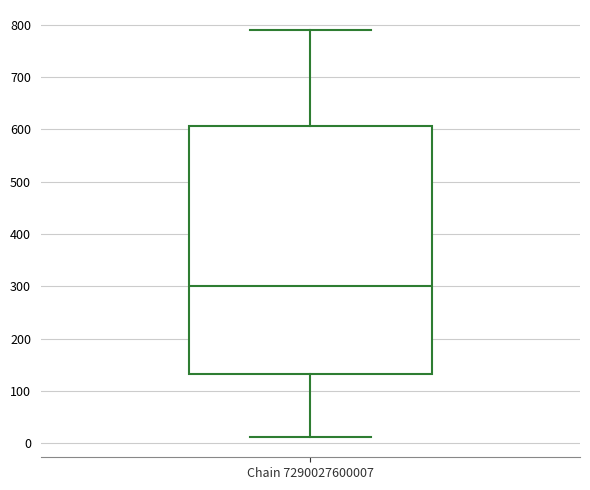

Transcribe this box plot: give where the median line is, the range the box spans, and where the two whiskers end, as read against the y-axis. The values are not printed on the chart, so give them approximately, as read against the axis.

median 300, box 130 to 610, whiskers 10 to 790